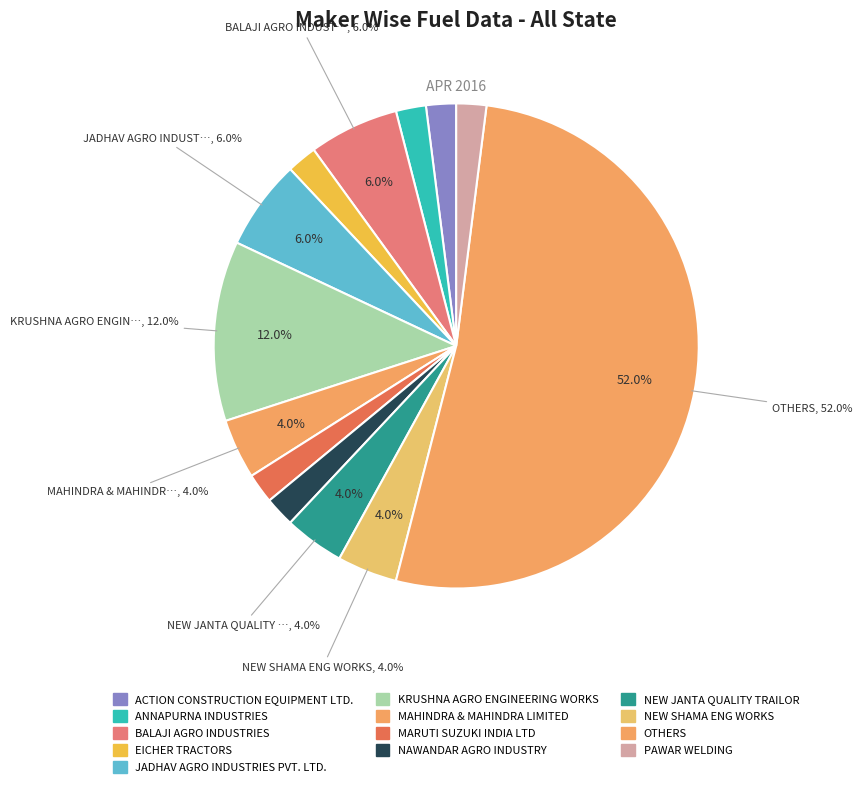

Which slice is the largest?

OTHERS